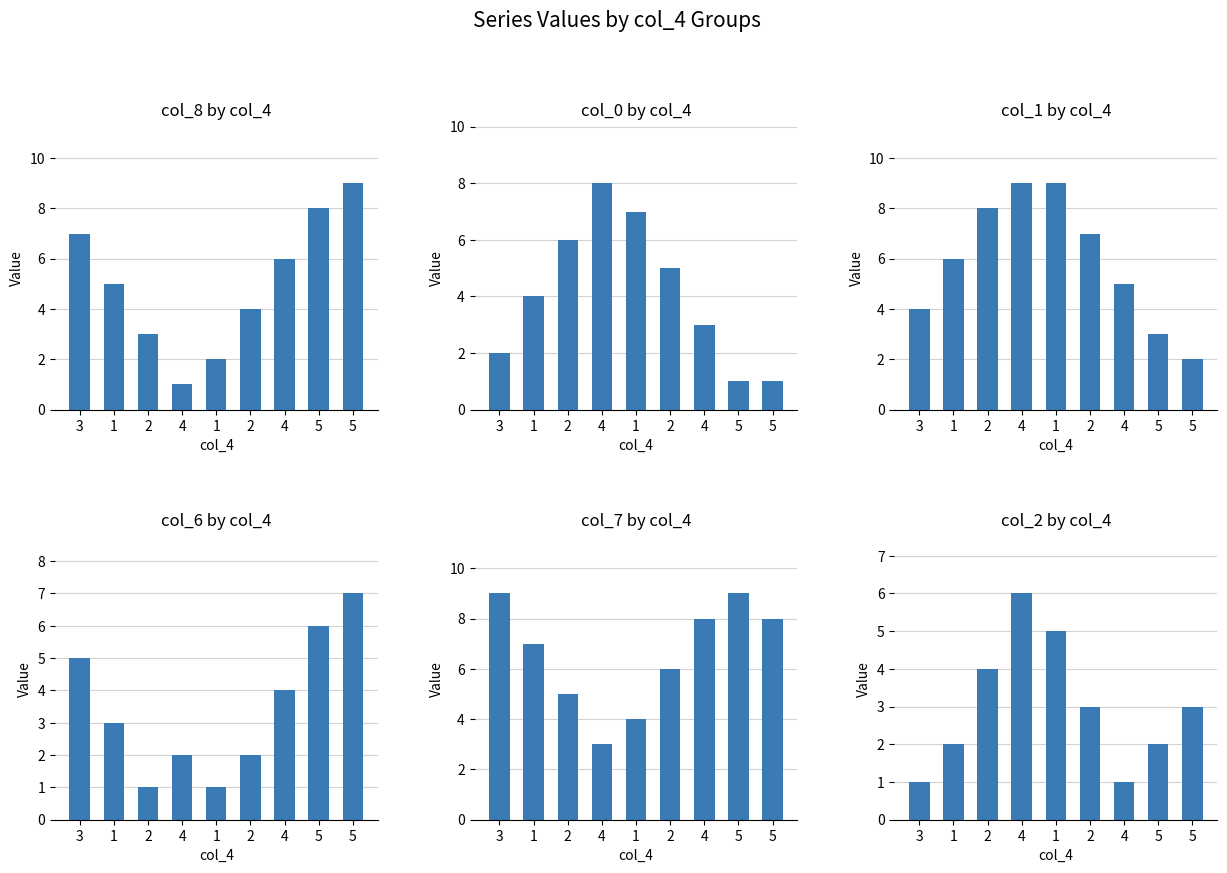

List the series in order of their peak value, lowest first.

col_2, col_6, col_0, col_8, col_1, col_7